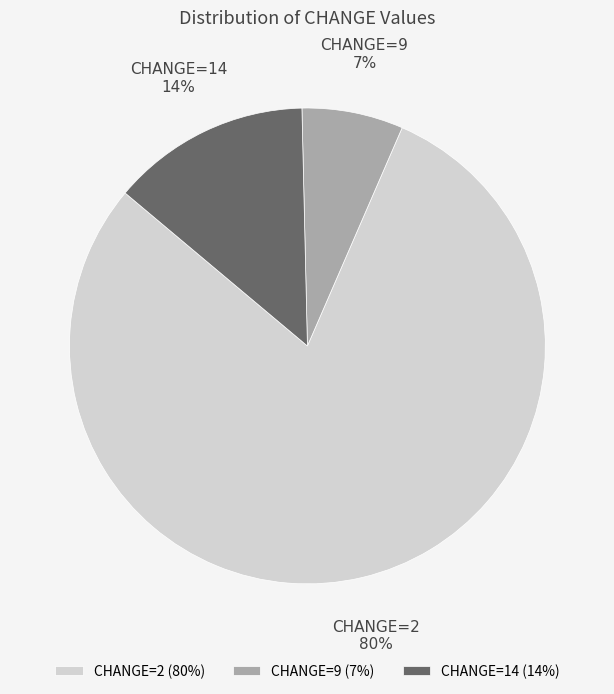

To the nearest percent, what is the difference between the CHANGE=14 (14%) and CHANGE=9 (7%) slice percentages?

7%